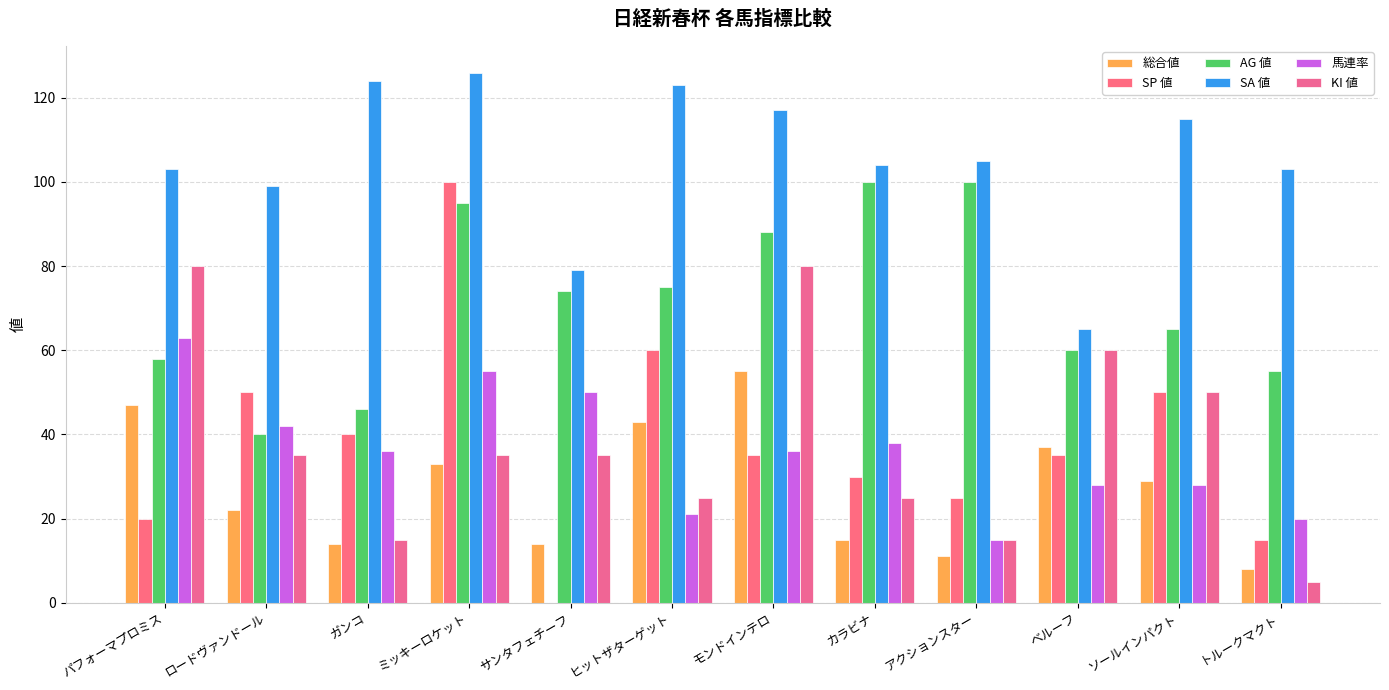

What is the label of the 5th bar from the right?

カラビナ